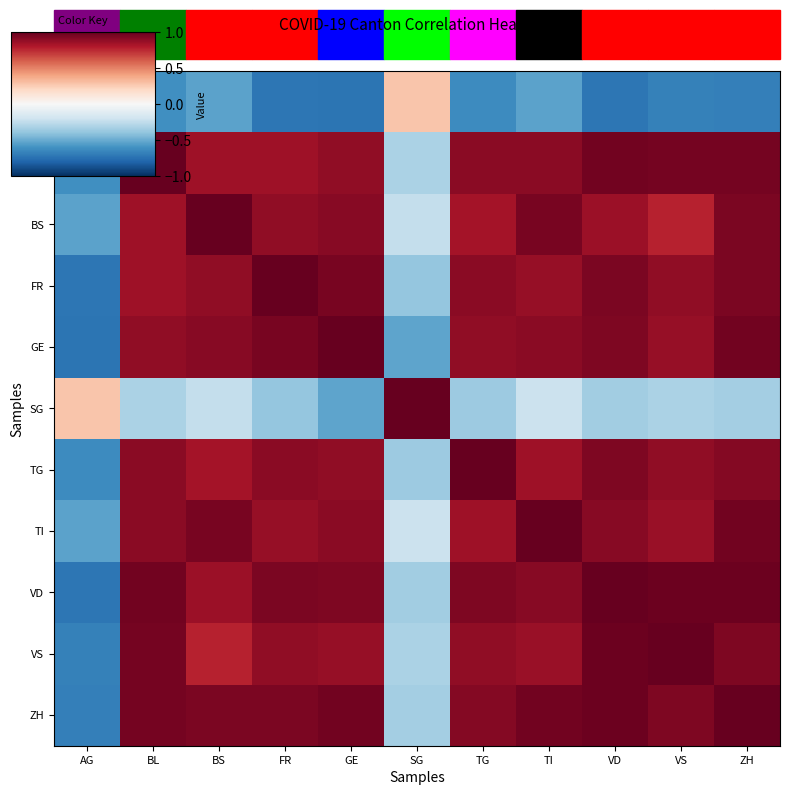

Which series has the largest total across all categories?

ZH